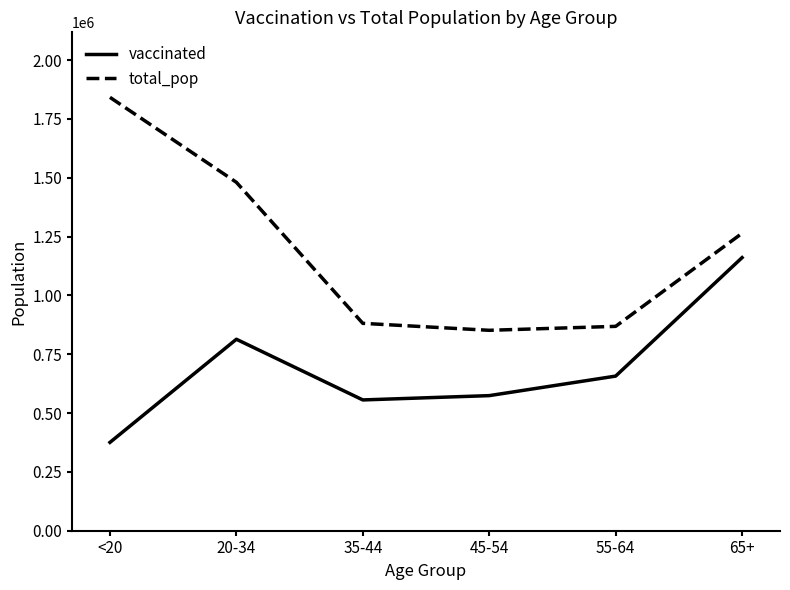

True or false: total_pop and vaccinated cross at least once.

False